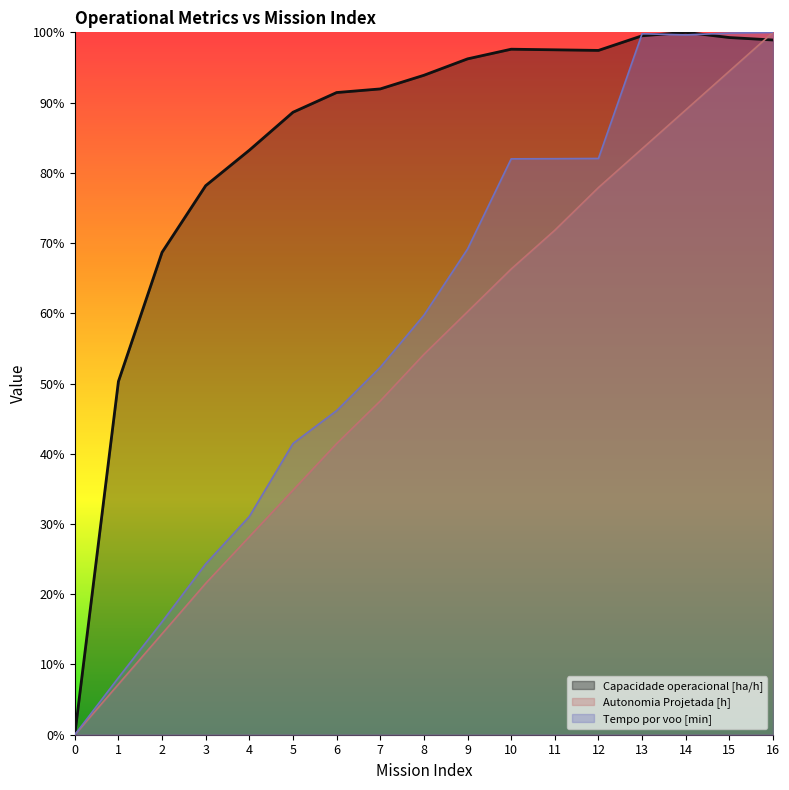

What is the difference between the highest and lowest values at 13?

16.4